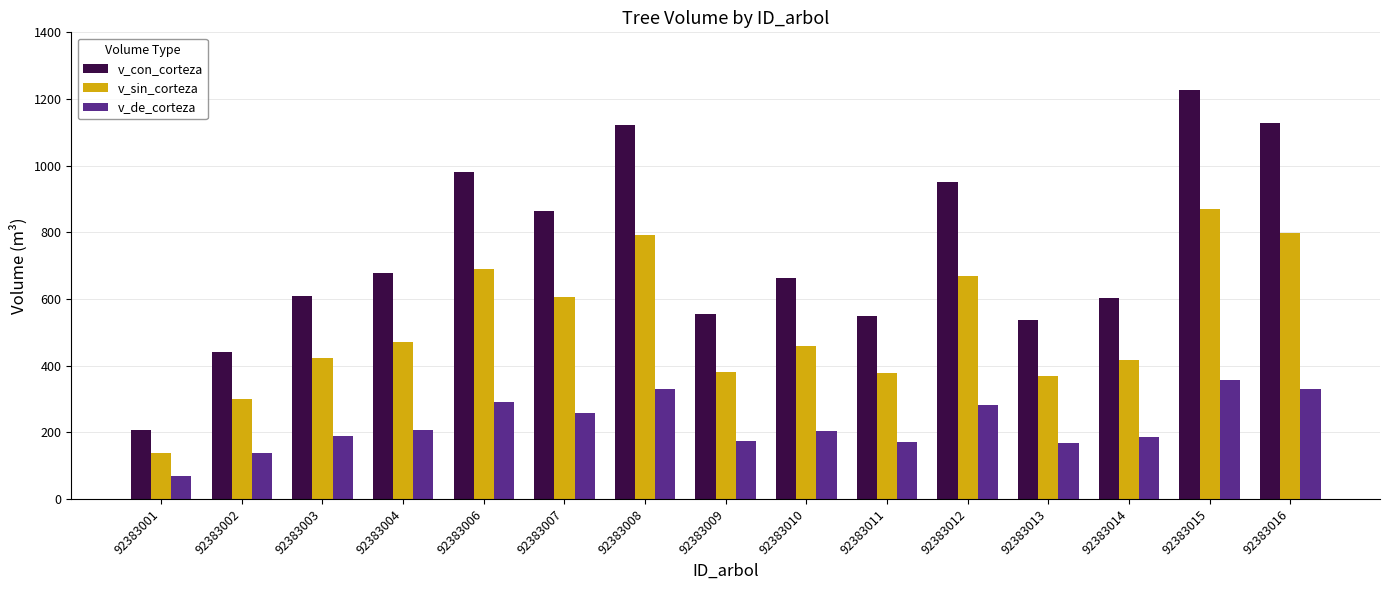

What are all the series names shown in the legend?

v_con_corteza, v_sin_corteza, v_de_corteza